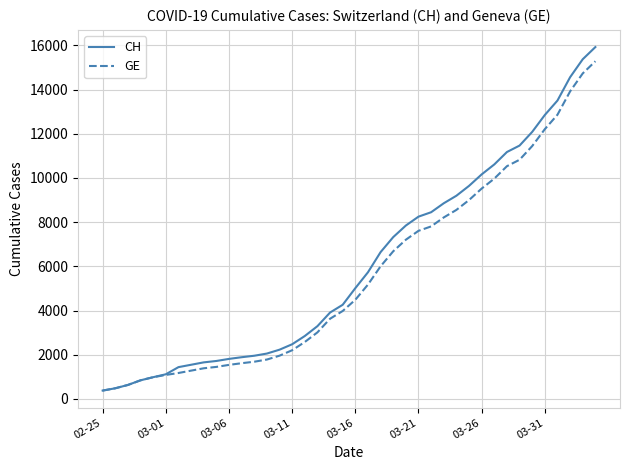

Which series has the largest total across all categories?

CH